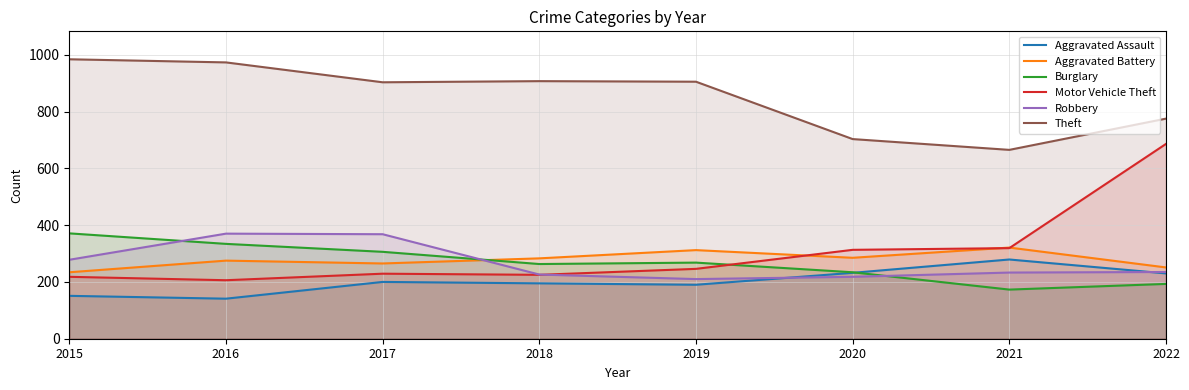

What is the difference between the highest and lowest values at 2017?

703